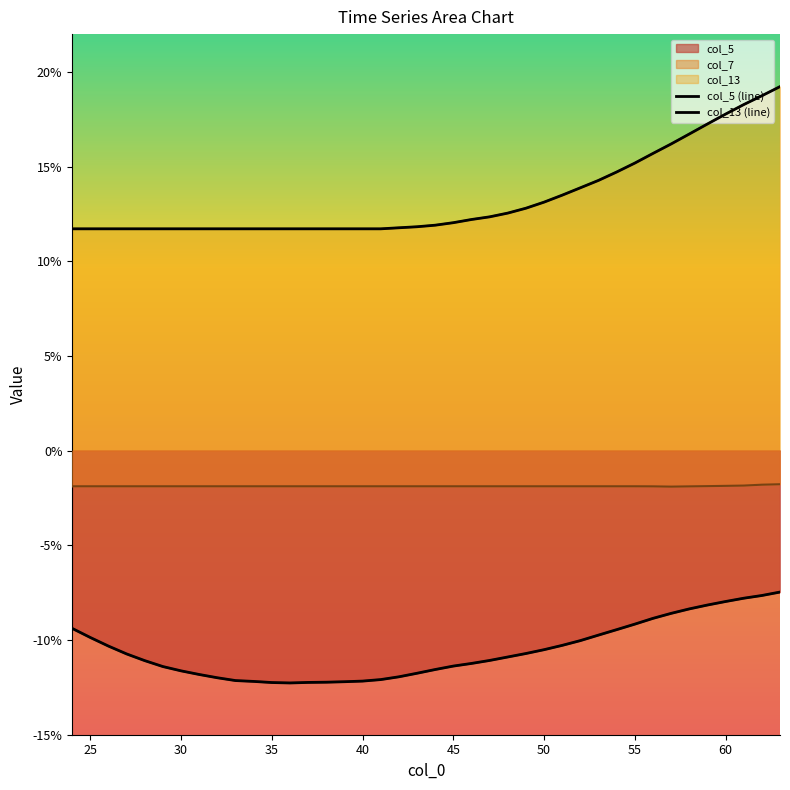

Rank the series by their maximum value, from highest to lowest.

col_13 (line), col_5 (line)